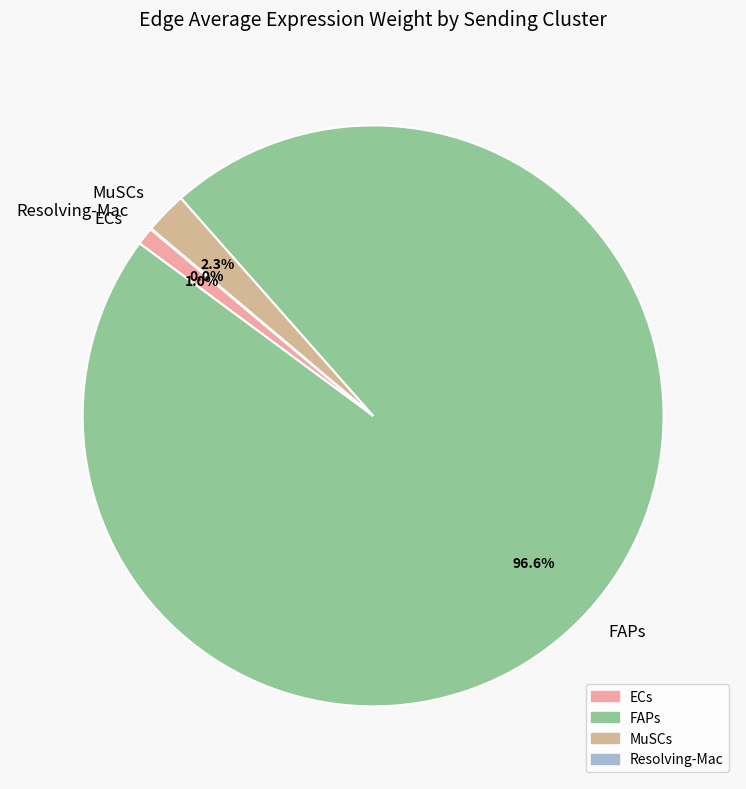

To the nearest percent, what is the difference between the MuSCs and ECs slice percentages?

1%